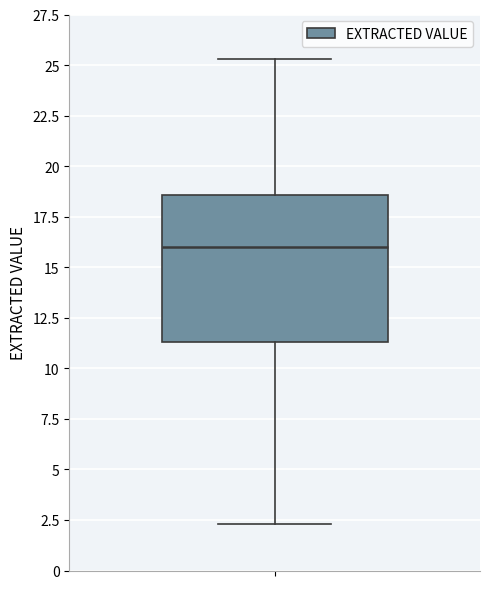

Where is the upper edge of the box on the y-axis? The values are not printed on the chart, so give them approximately, as read against the axis.

18.5